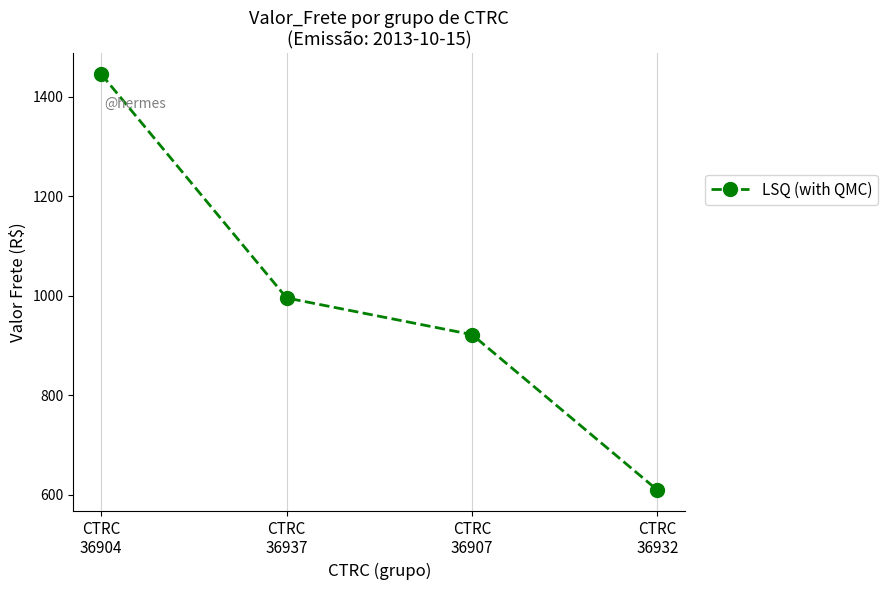

What is the label of the 1st point from the left?

CTRC
36904